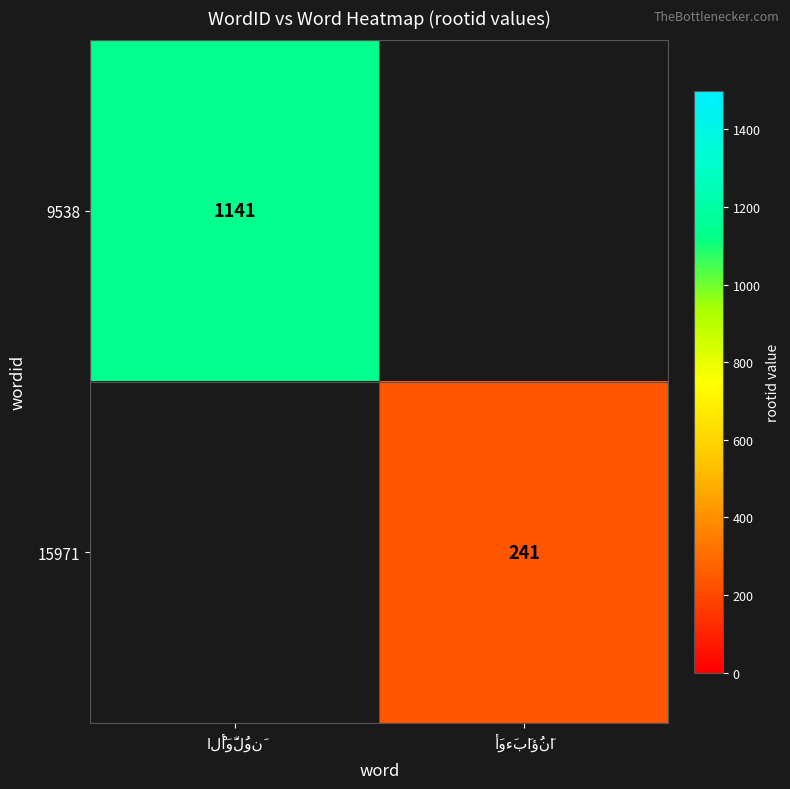

Is the value of 9538 at أَوءَبَاؤُنَا greater than the value of 15971 at الْأَوَّلُونَ?

No